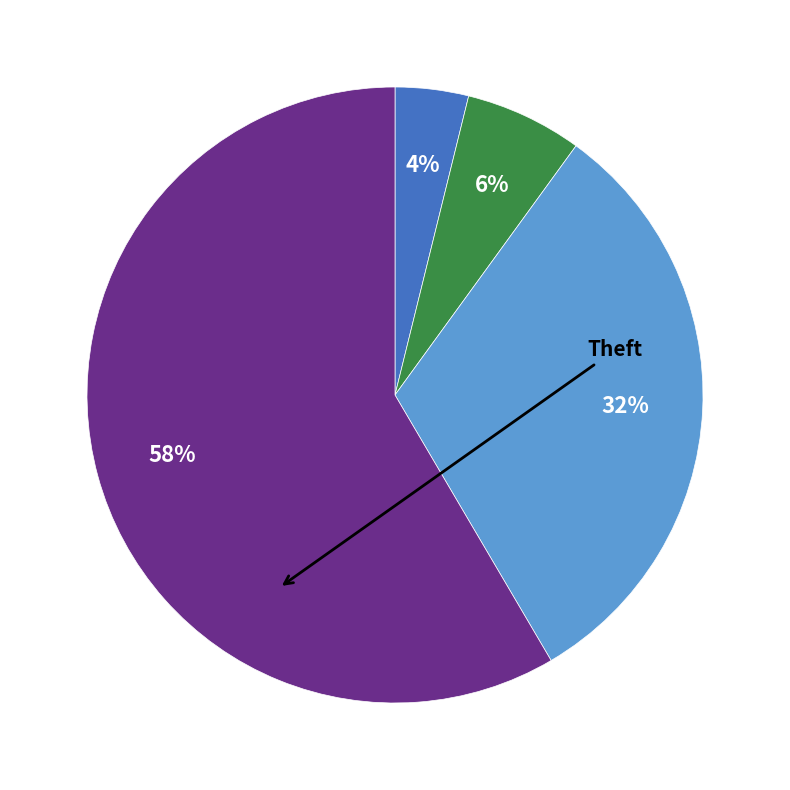

Does any single category account for the majority?

Yes